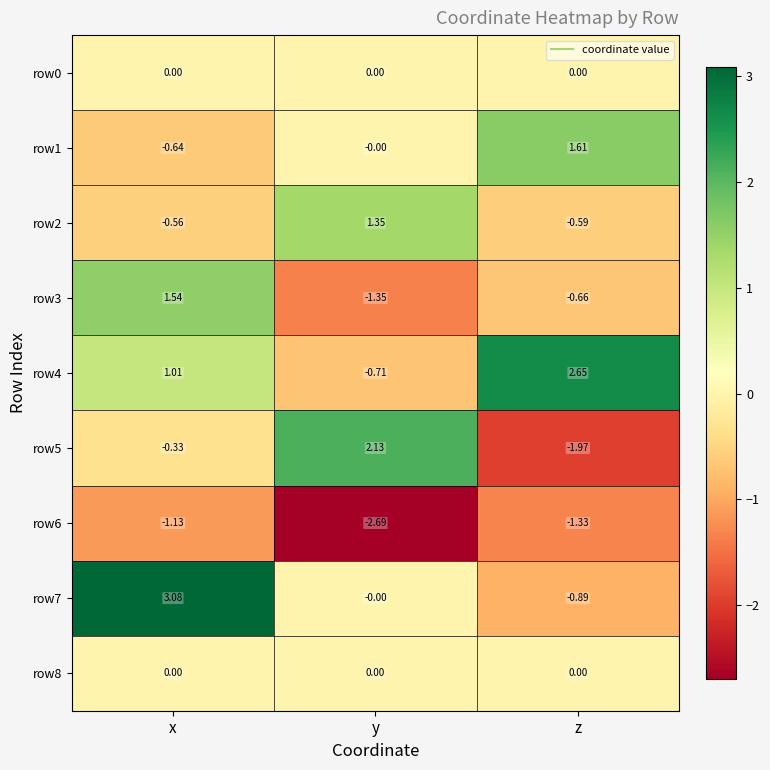

List the labels in order of row1 value, largest first.

z, y, x